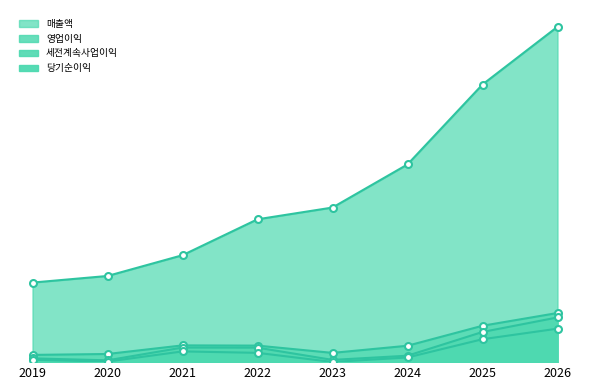

What is the sum of the 매출액 values at 2024 and 2026?

33378